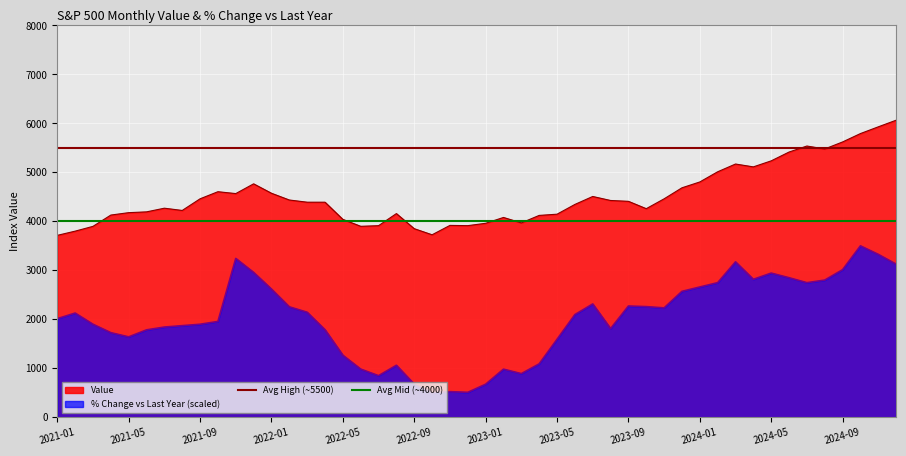

The value of Avg Mid (~4000) at 2021-05 is 4000. True or false?

True